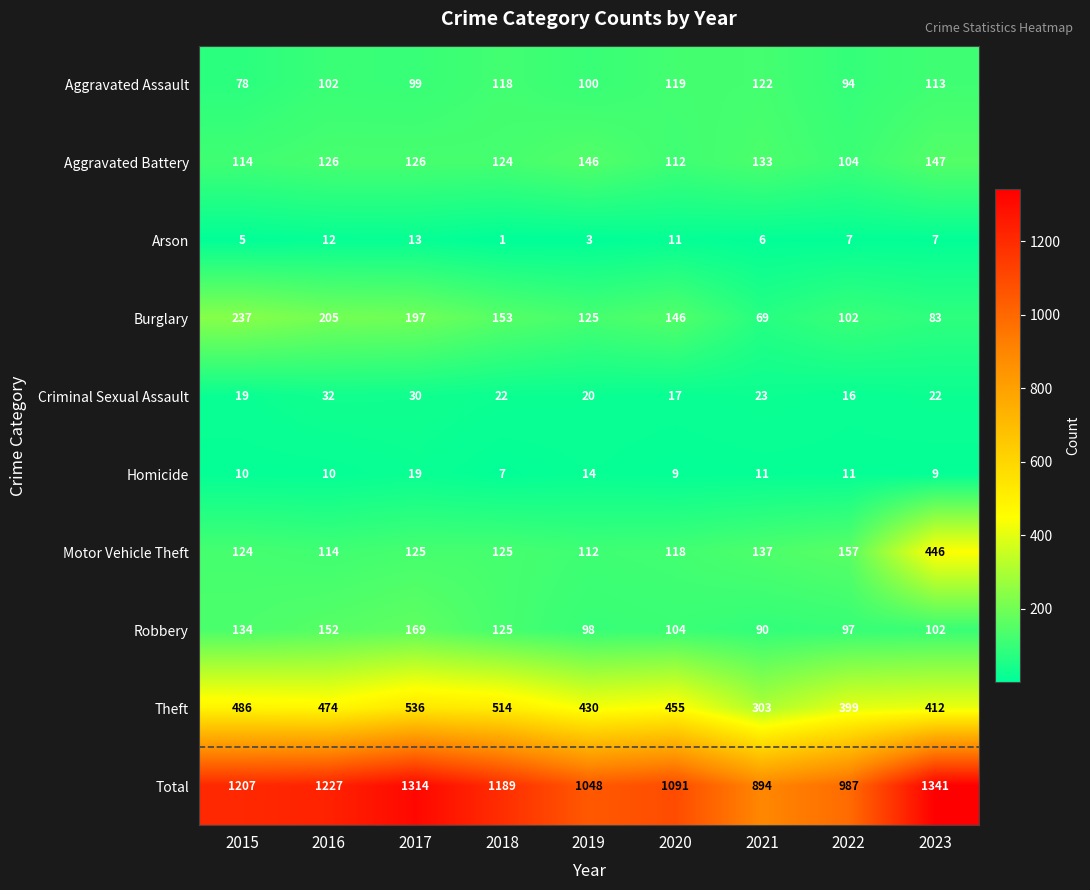

What is the spread (max minus min) of values at 2016?

1217